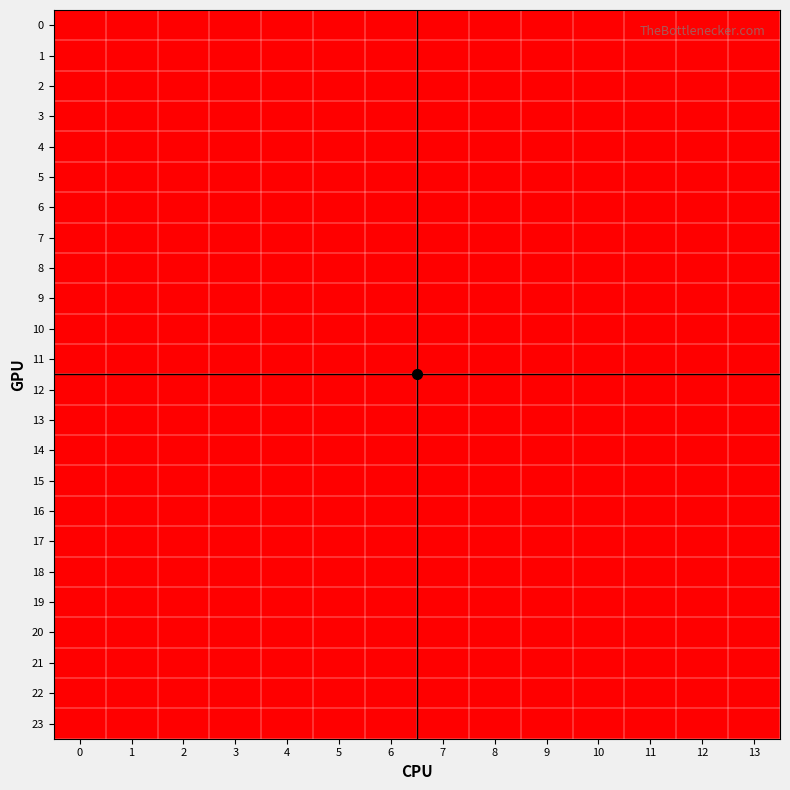

Between 6 and 12, which is larger?

6